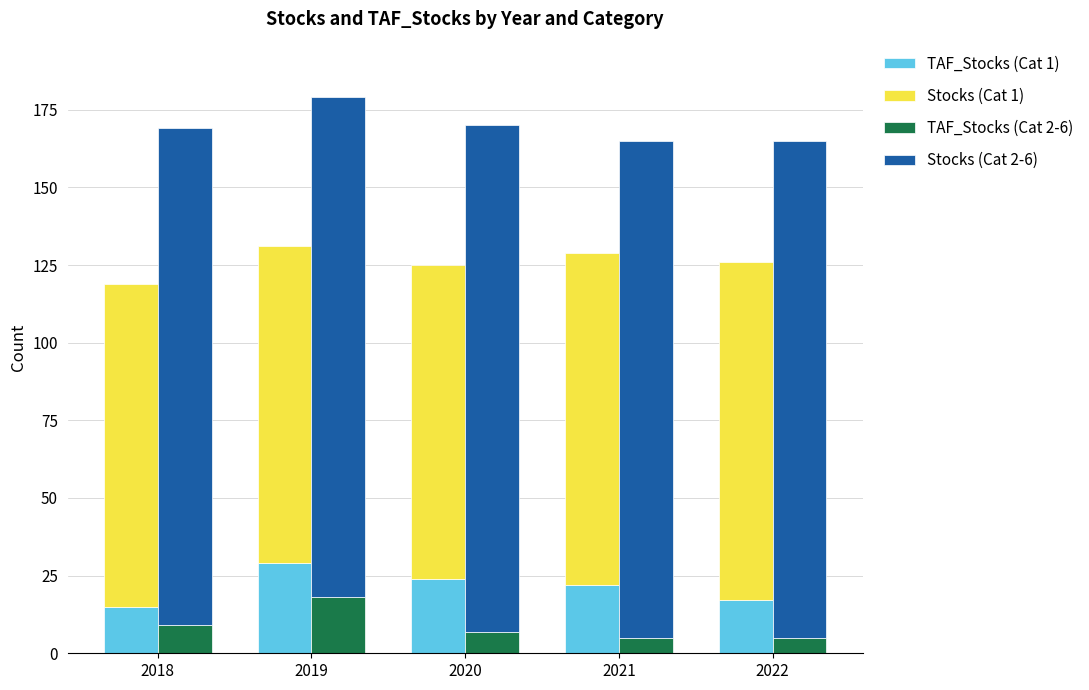

Count the number of data series in this chart.

4